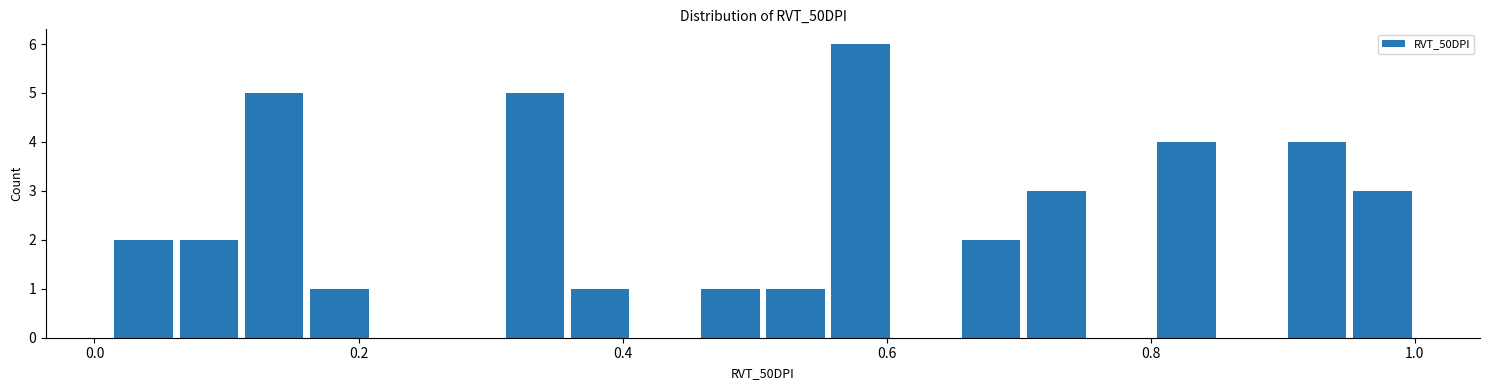

Read against the x-axis, roughly where is the centre of the tallest bar?

0.58